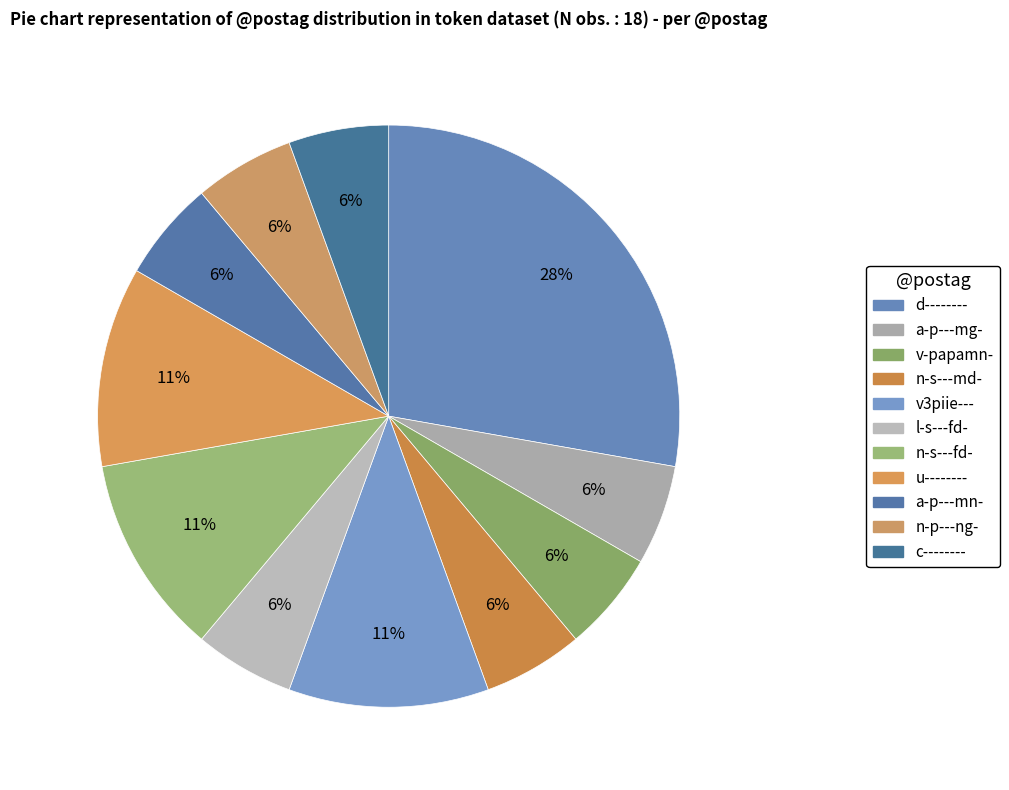

Does a-p---mg- represent more than half of the total?

No